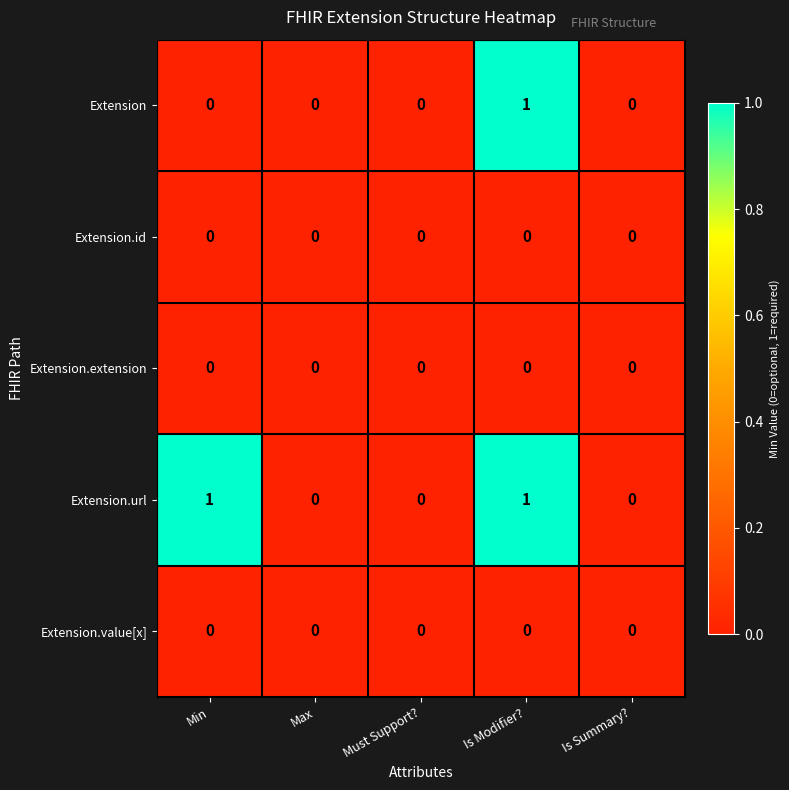

Count the number of categories in the chart.

5